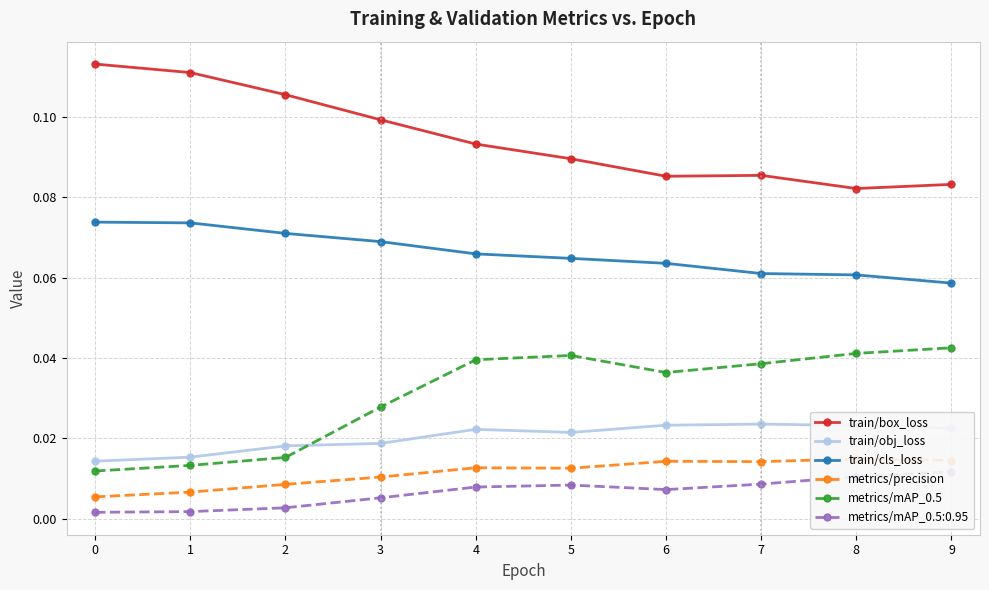

In metrics/mAP_0.5, how many points are higher than both neighbors (excluding endpoints)?

1